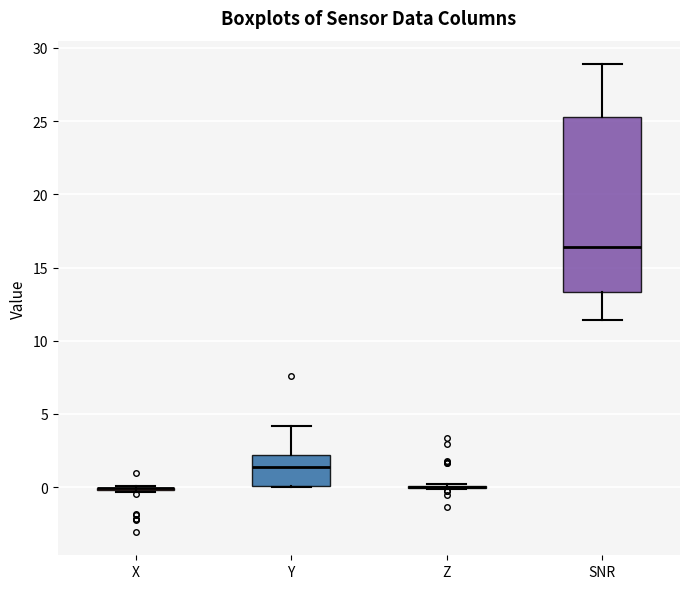

Which box is the tallest, from its lower edge to its upper edge?

SNR